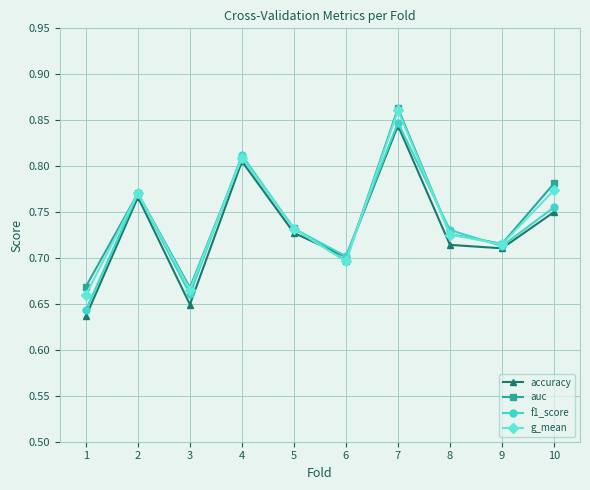

Between 3 and 6, which series saw the biggest shift?

accuracy